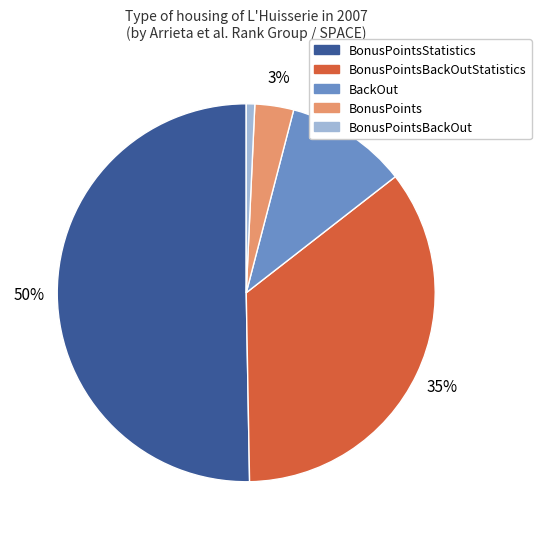

How many slices are in this pie chart?

5